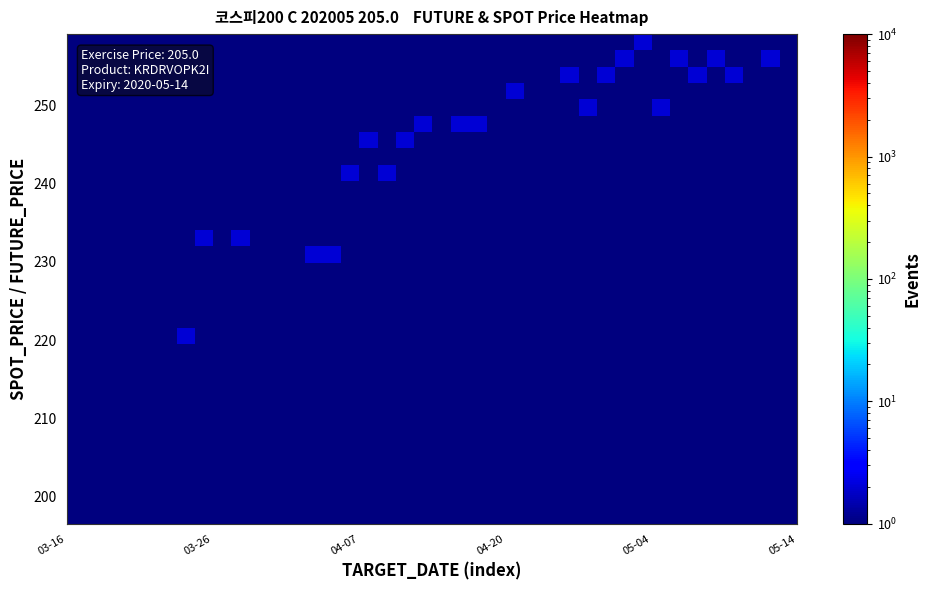

What is the greatest value displayed?

2.0